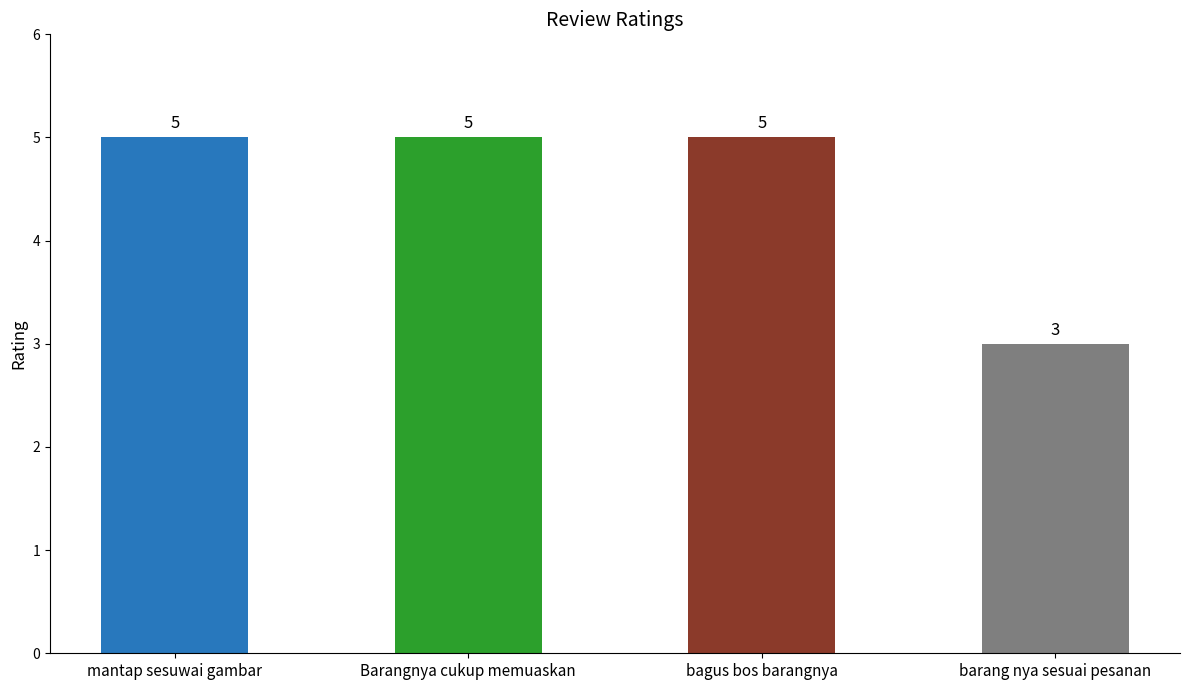

What is the sum of all values?

18